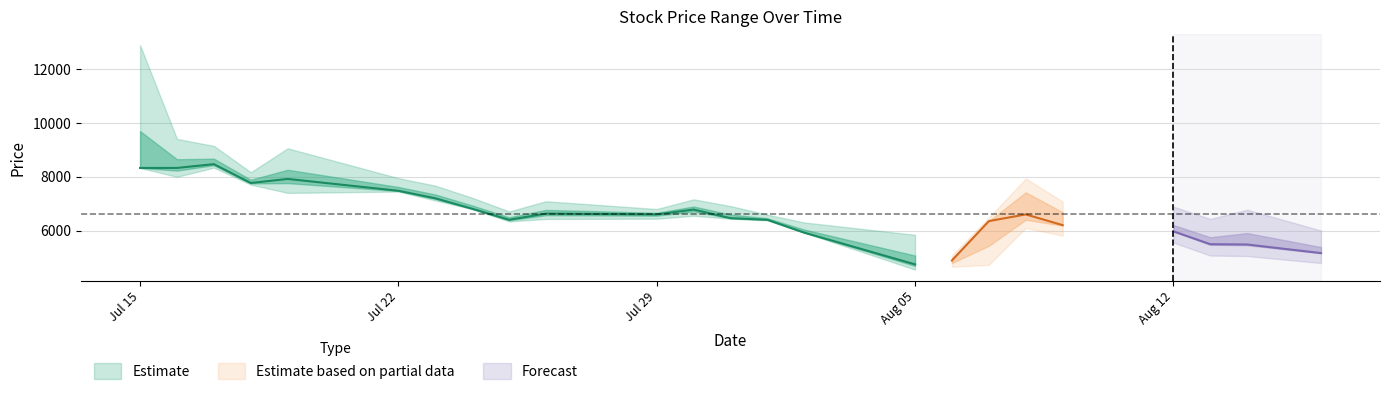

At which category does Low reach its first local peak?

2